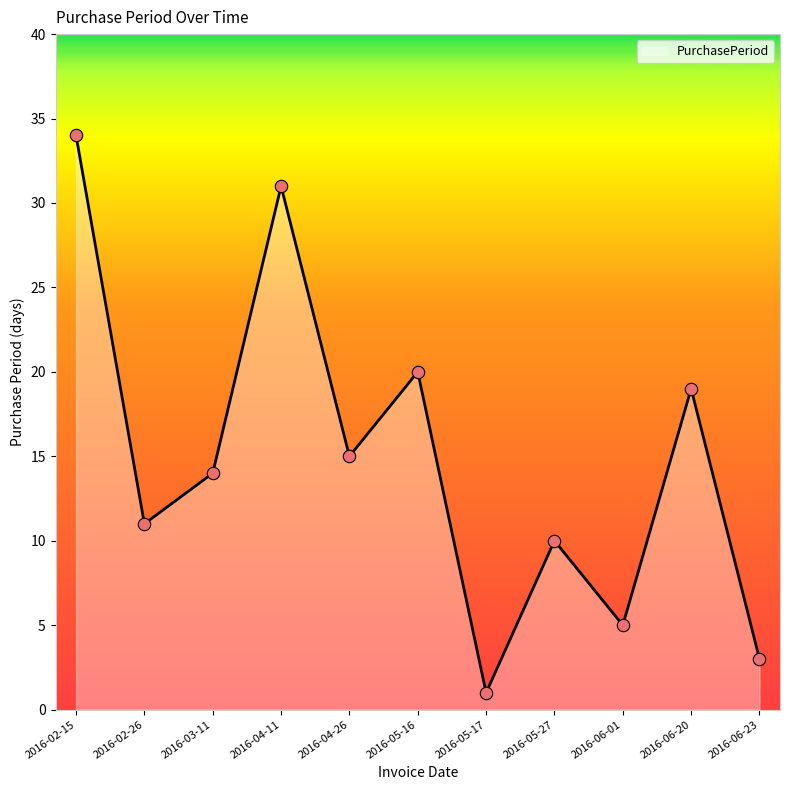

What is the ratio of the value at 2016-05-27 to the value at 2016-02-26?

0.9